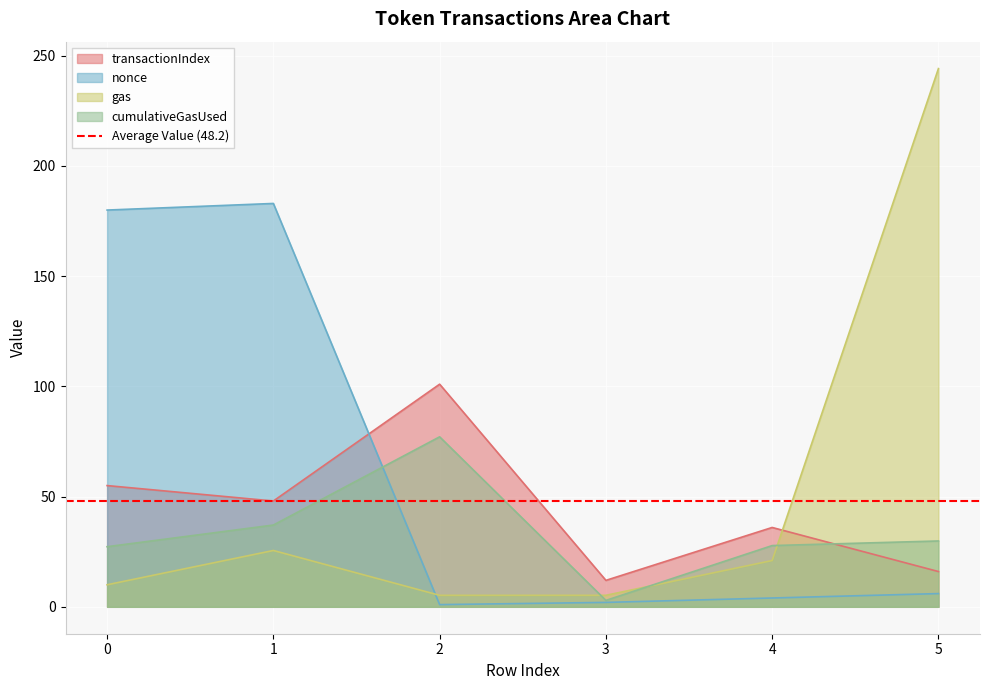

At 3, list the series in order from largest to smallest.

transactionIndex, gas, cumulativeGasUsed, nonce